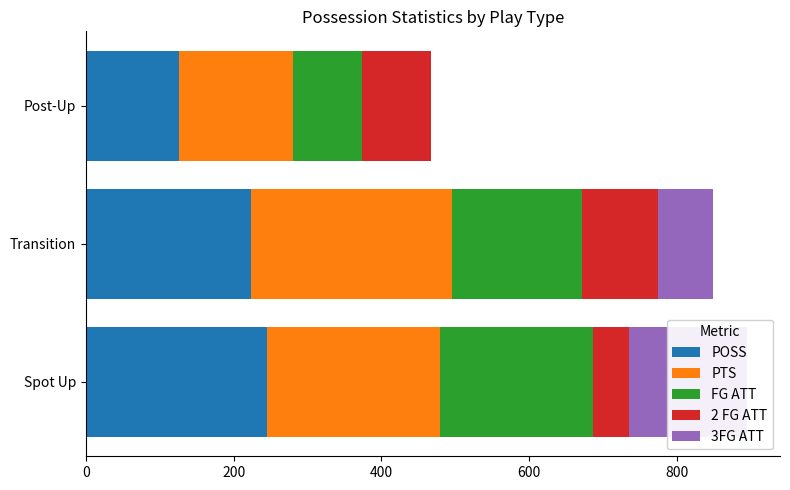

How many bars are there in each group?

5